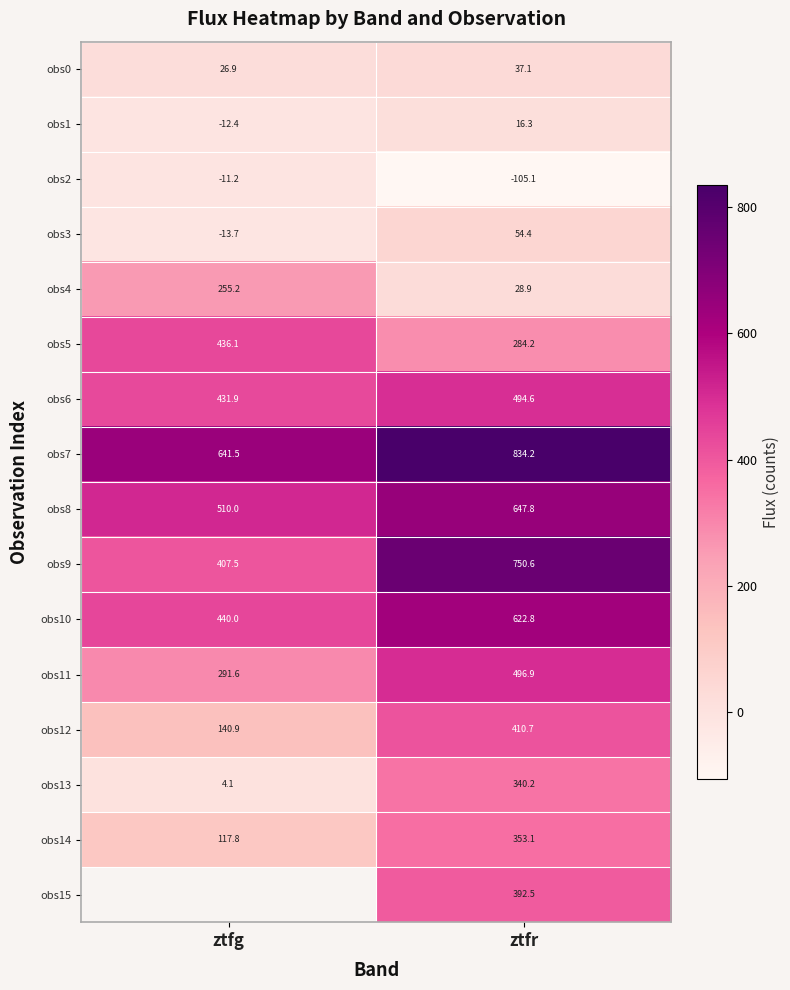

Which category has the highest value in the obs9 series?

ztfr